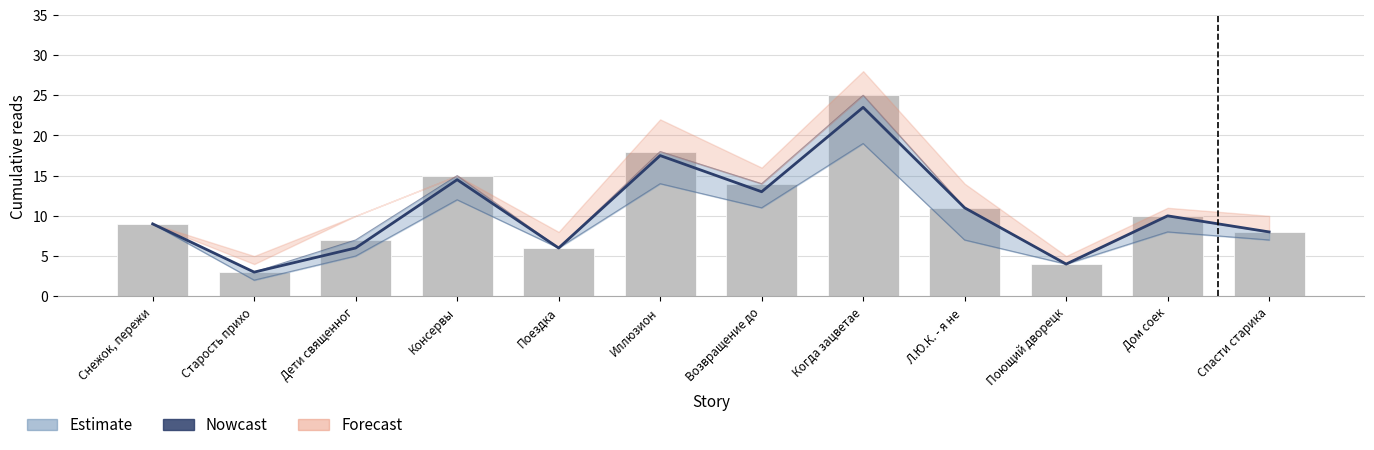

What is the spread (max minus min) of values at Когда зацветае?

1.5